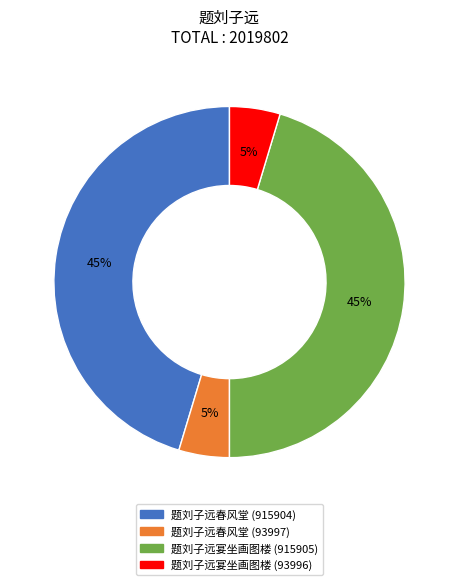

How many segments does this pie chart have?

4